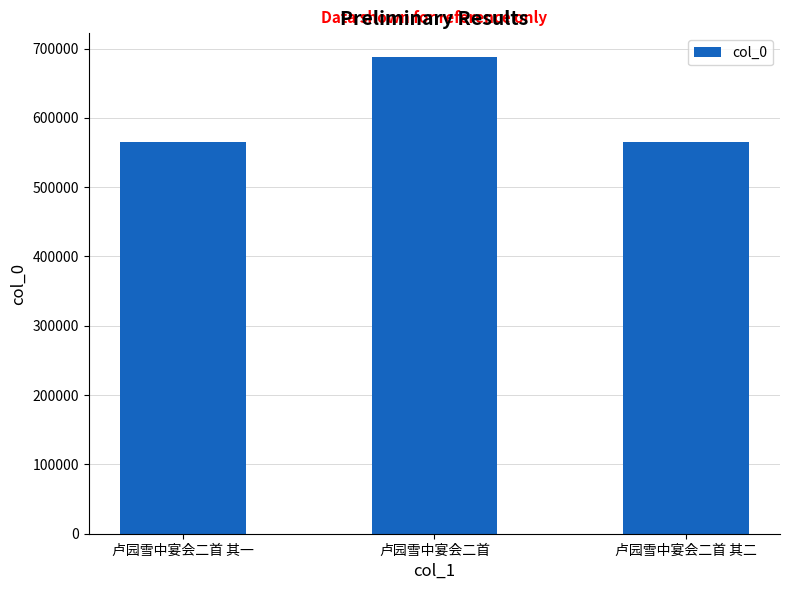

The chart shows a value of 565212 at 卢园雪中宴会二首 其二. True or false?

True